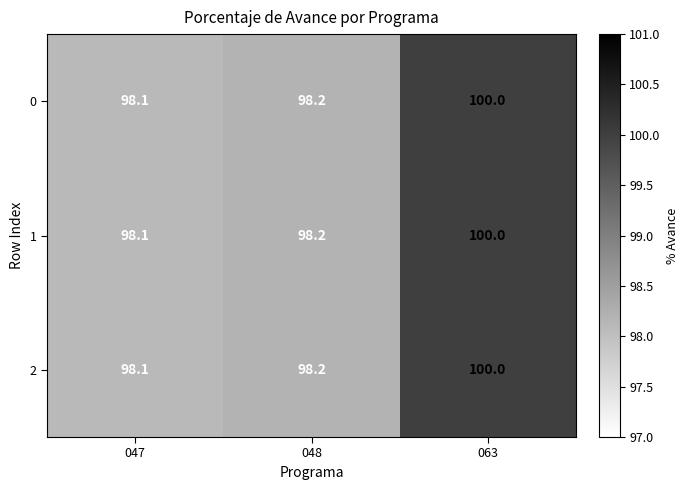

At which category does the chart reach its minimum across all series?

047